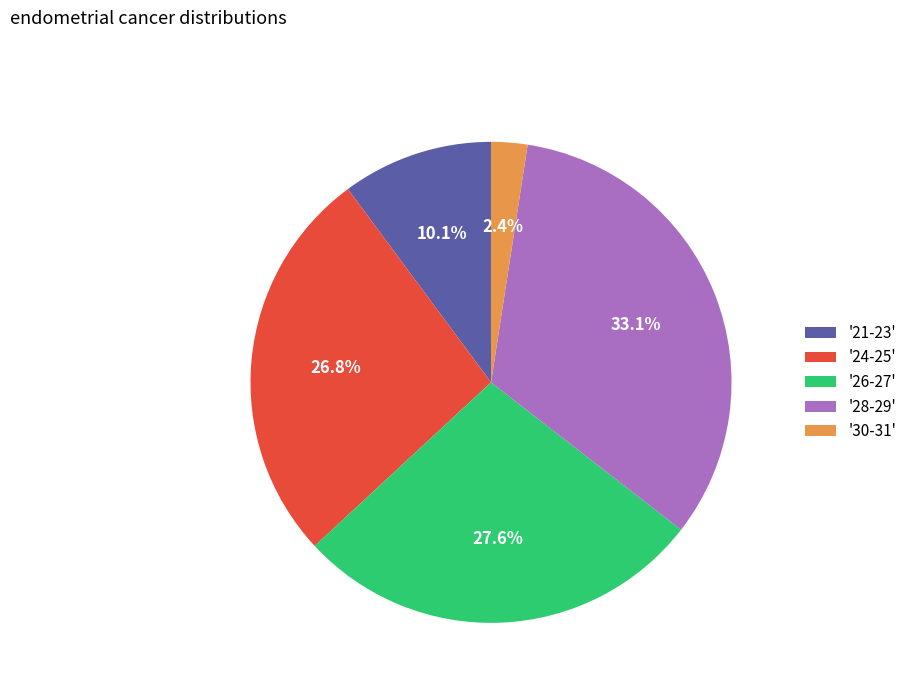

Which slice is the smallest?

'30-31'